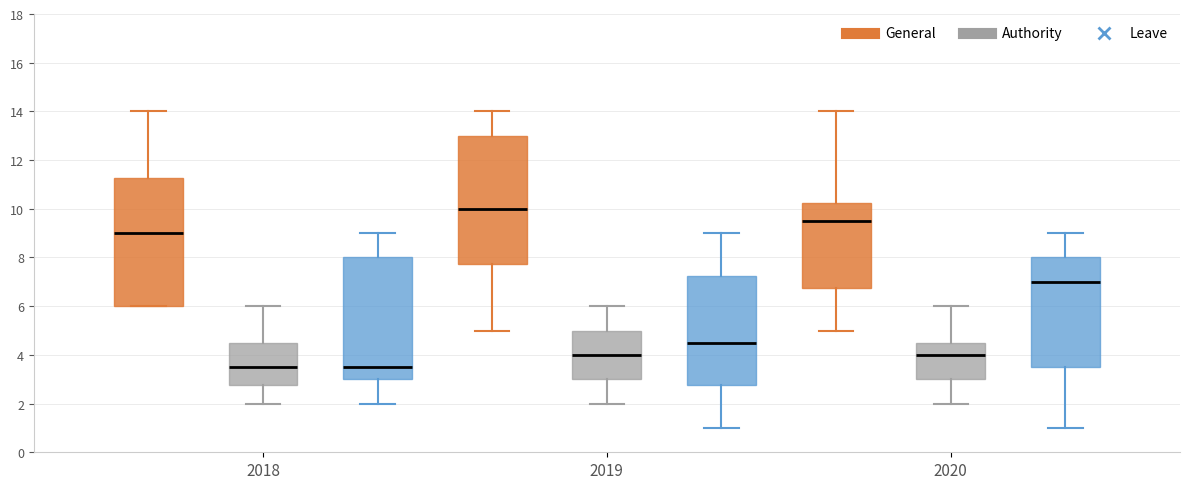

Reading left to right, read every box against the y-axis: the position of its median line, the range the box covers, and the ends of its whiskers. The values are not printed on the chart, so give them approximately, as read against the axis.

2018 (General): median 9.0, box 6.0 to 11.2, whiskers 6.0 to 14.0
2018 (Authority): median 3.6, box 2.8 to 4.6, whiskers 2.0 to 6.0
2018 (Leave): median 3.6, box 3.0 to 8.0, whiskers 2.0 to 9.0
2019 (General): median 10.0, box 7.8 to 13.0, whiskers 5.0 to 14.0
2019 (Authority): median 4.0, box 3.0 to 5.0, whiskers 2.0 to 6.0
2019 (Leave): median 4.6, box 2.8 to 7.2, whiskers 1.0 to 9.0
2020 (General): median 9.6, box 6.8 to 10.2, whiskers 5.0 to 14.0
2020 (Authority): median 4.0, box 3.0 to 4.6, whiskers 2.0 to 6.0
2020 (Leave): median 7.0, box 3.6 to 8.0, whiskers 1.0 to 9.0